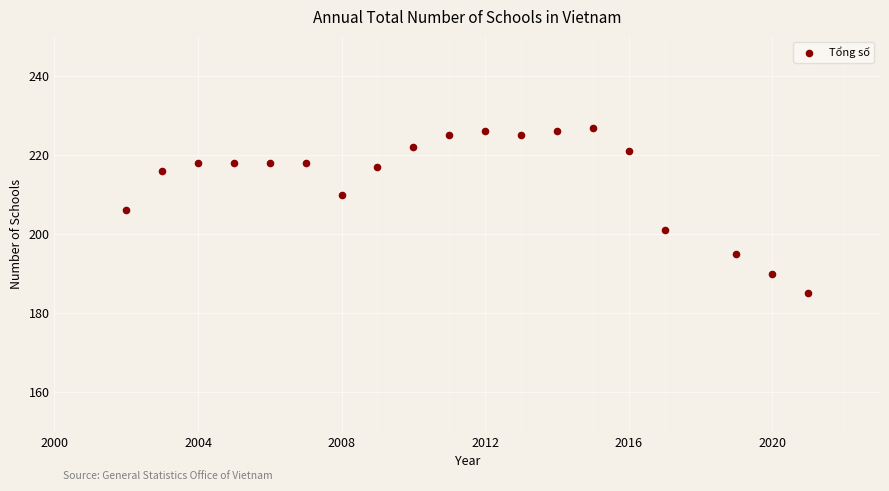

What is the range of Y values (max minus min)?

42